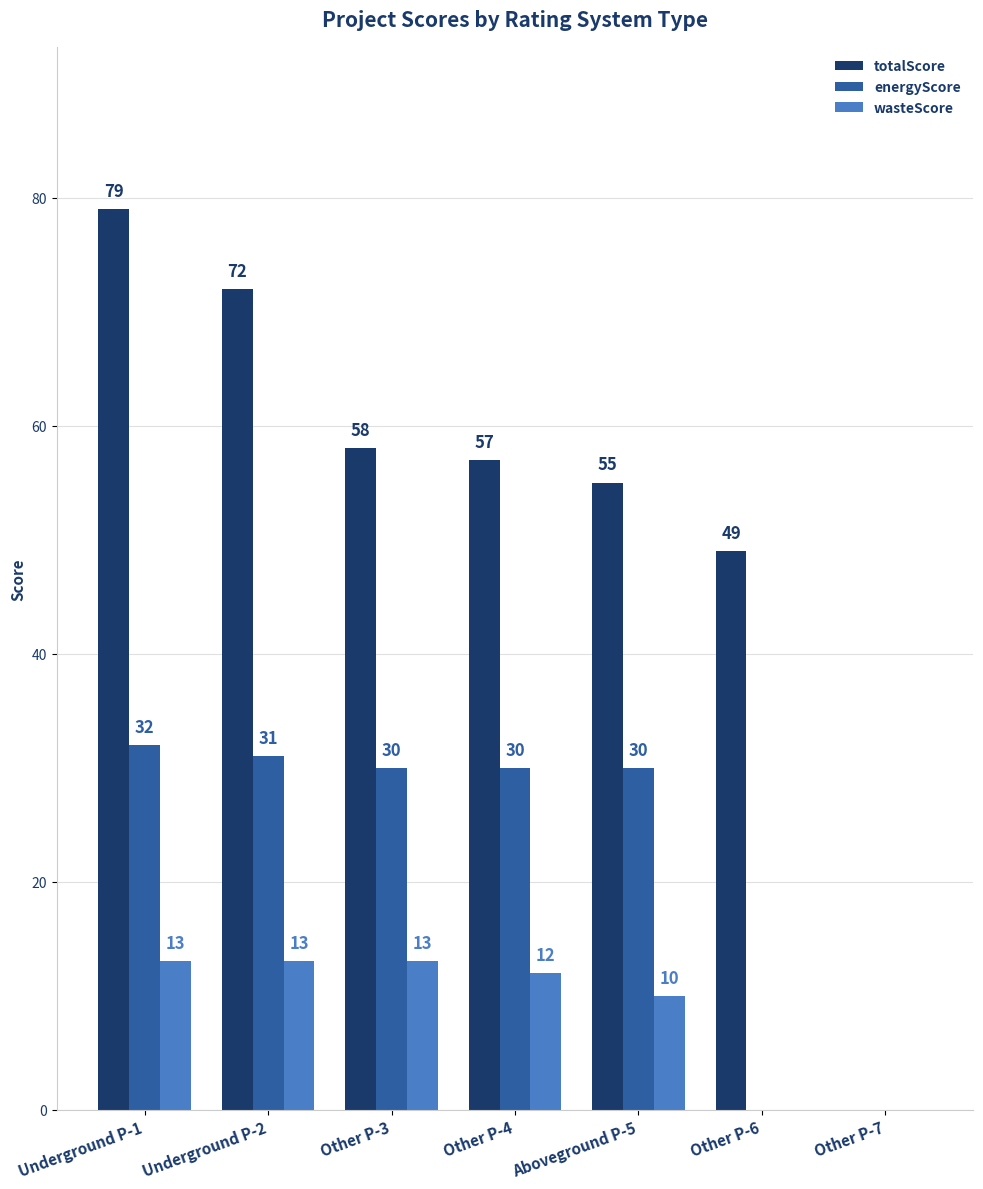

Which series has the widest spread of values?

totalScore